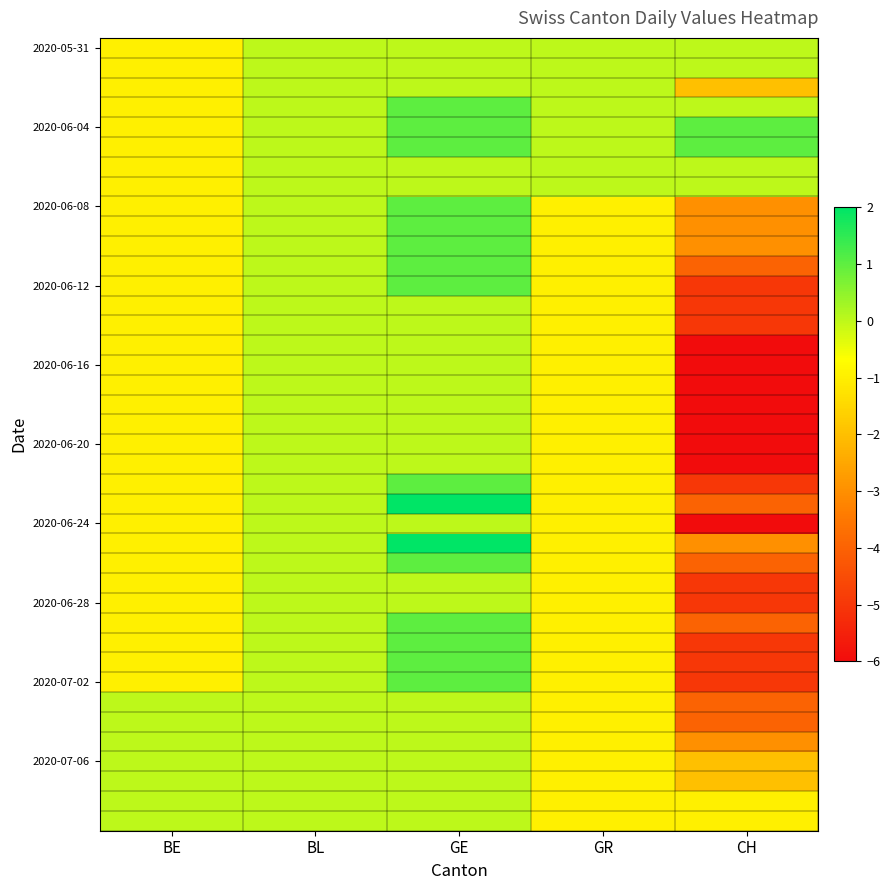

At which category is the sum across all series the highest?

GE